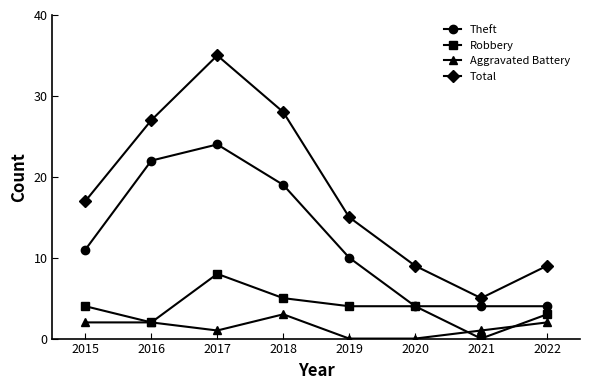

Rank the series by their maximum value, from highest to lowest.

Total, Theft, Robbery, Aggravated Battery